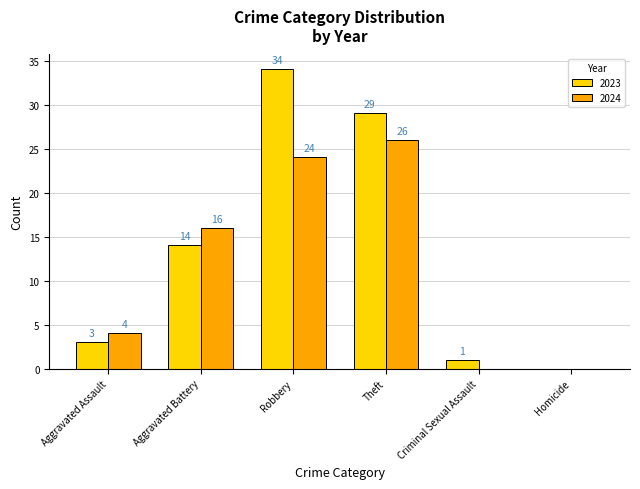

Is the value of 2023 at Theft greater than the value of 2024 at Criminal Sexual Assault?

Yes